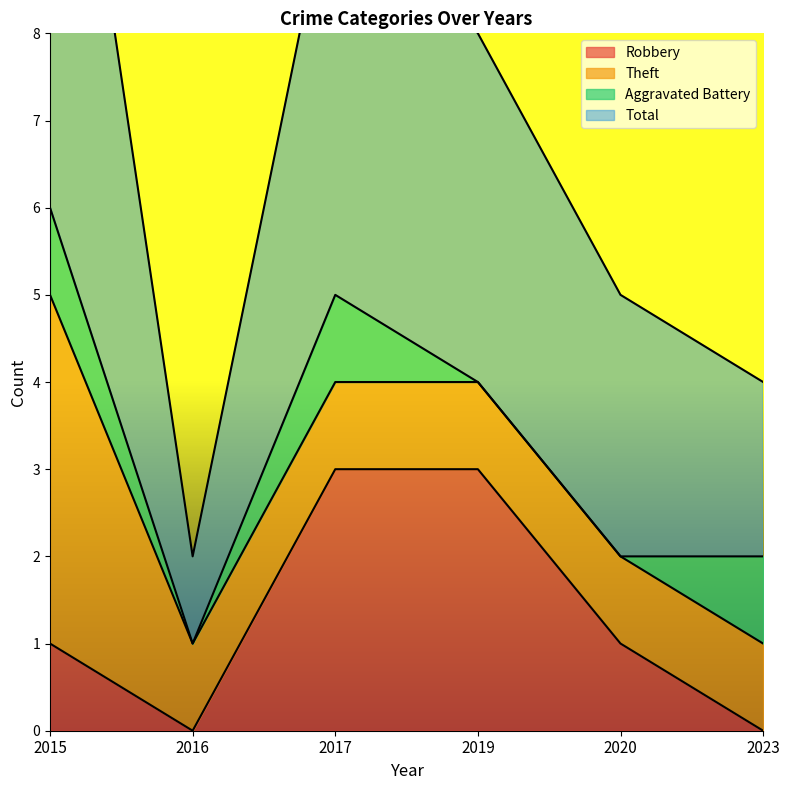

At which label does Robbery reach its peak?

2017